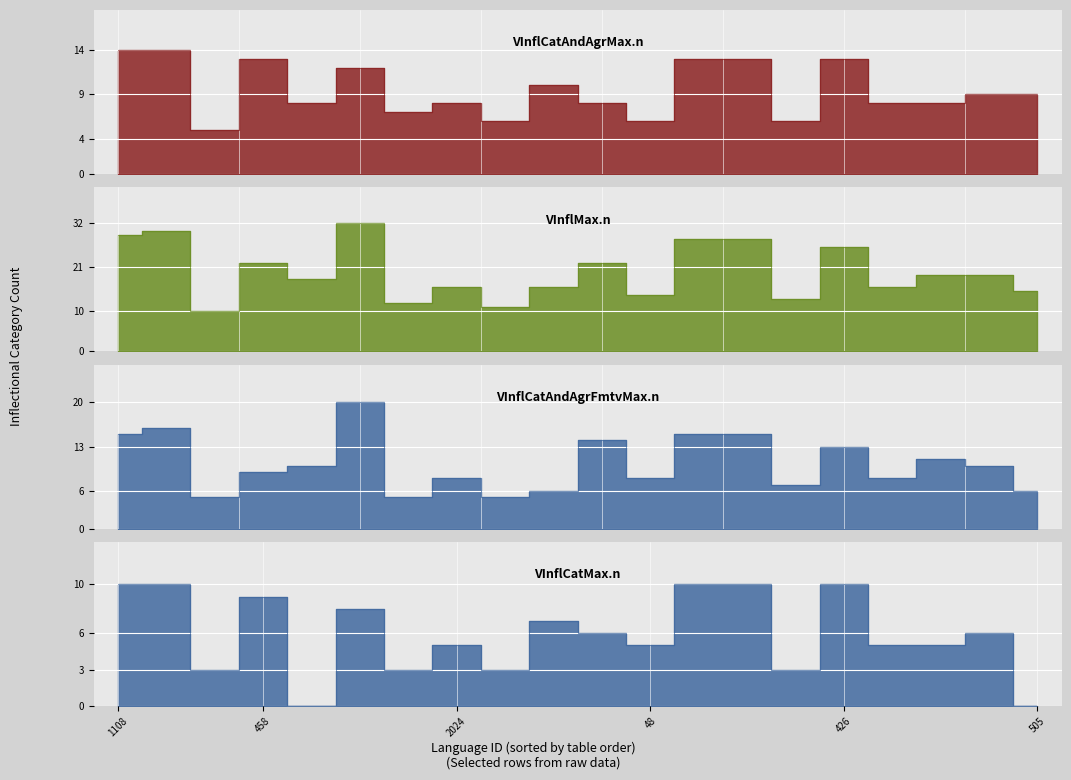

What is the highest value of the VInflMax.n series?

32